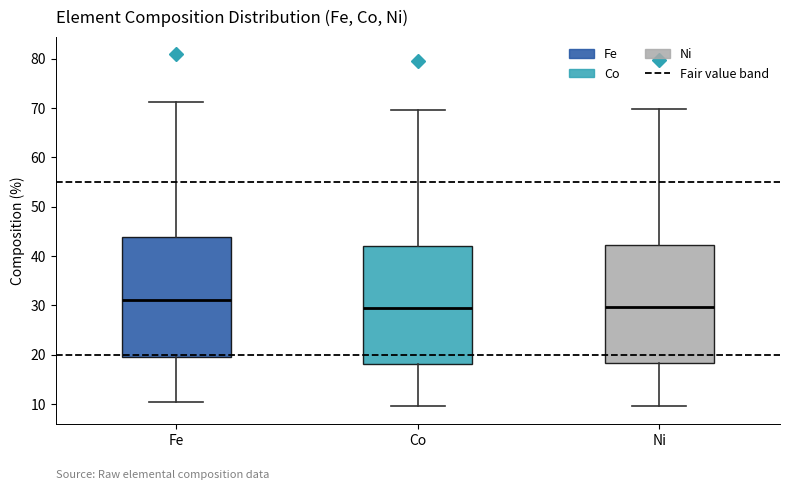

Where is the upper edge of the box for Ni on the y-axis? The values are not printed on the chart, so give them approximately, as read against the axis.

42